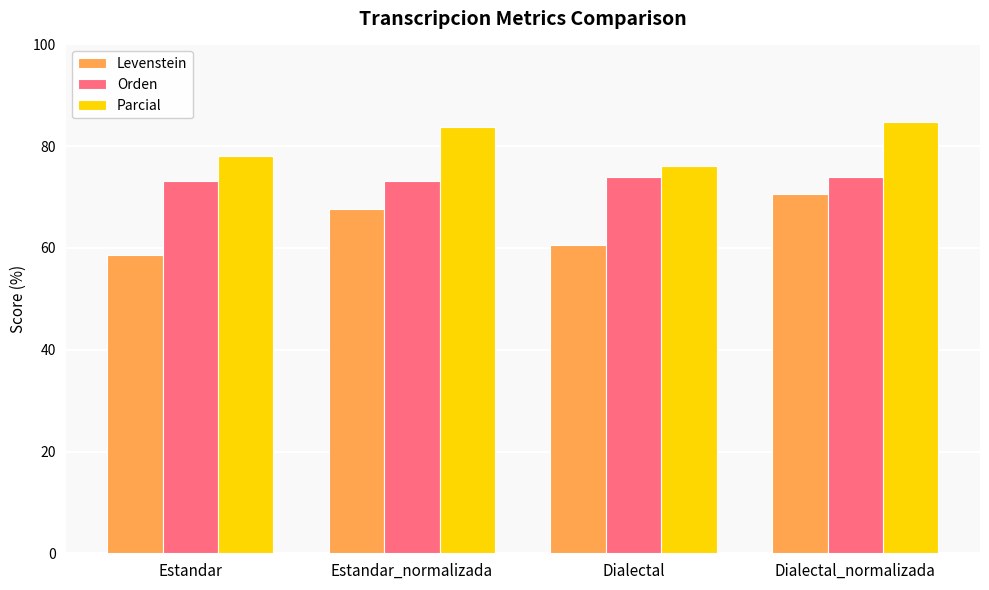

What position from the right is Dialectal?

2